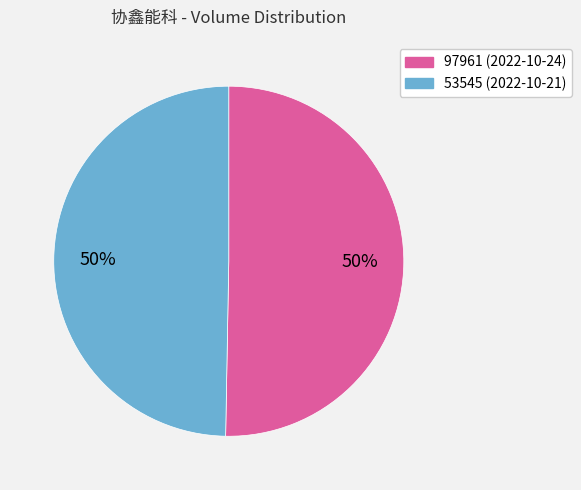

What is the ratio of the value at 97961 to the value at 53545?

1.0